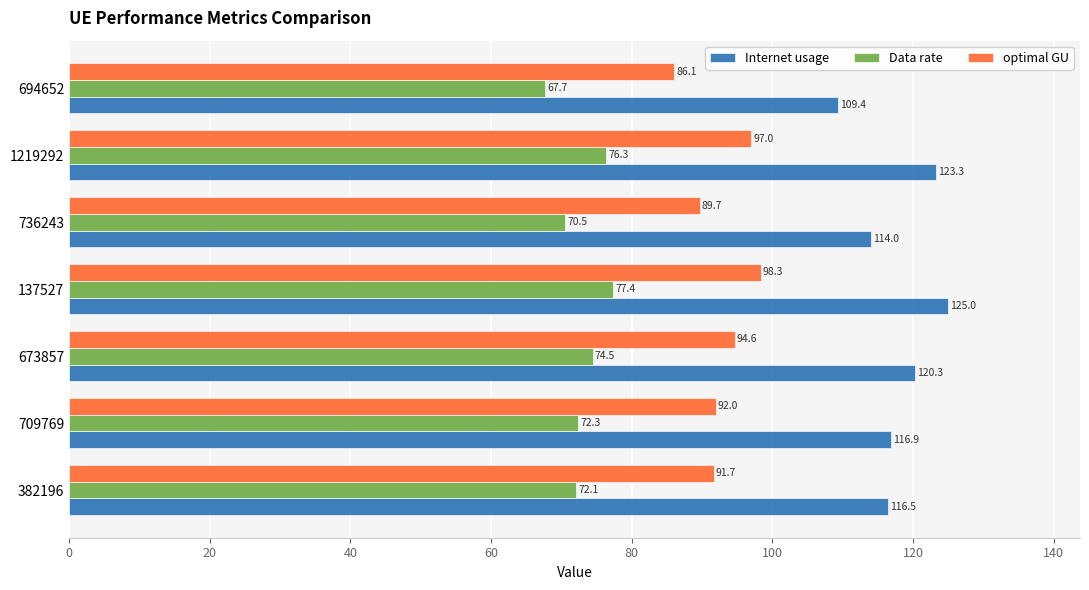

What is the average value of the optimal GU series?

92.8